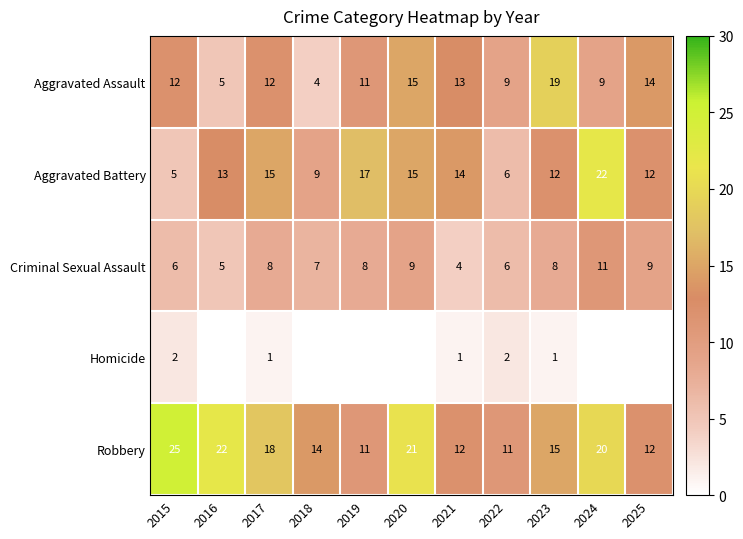

What is the difference between the Criminal Sexual Assault values at 2017 and 2024?

3